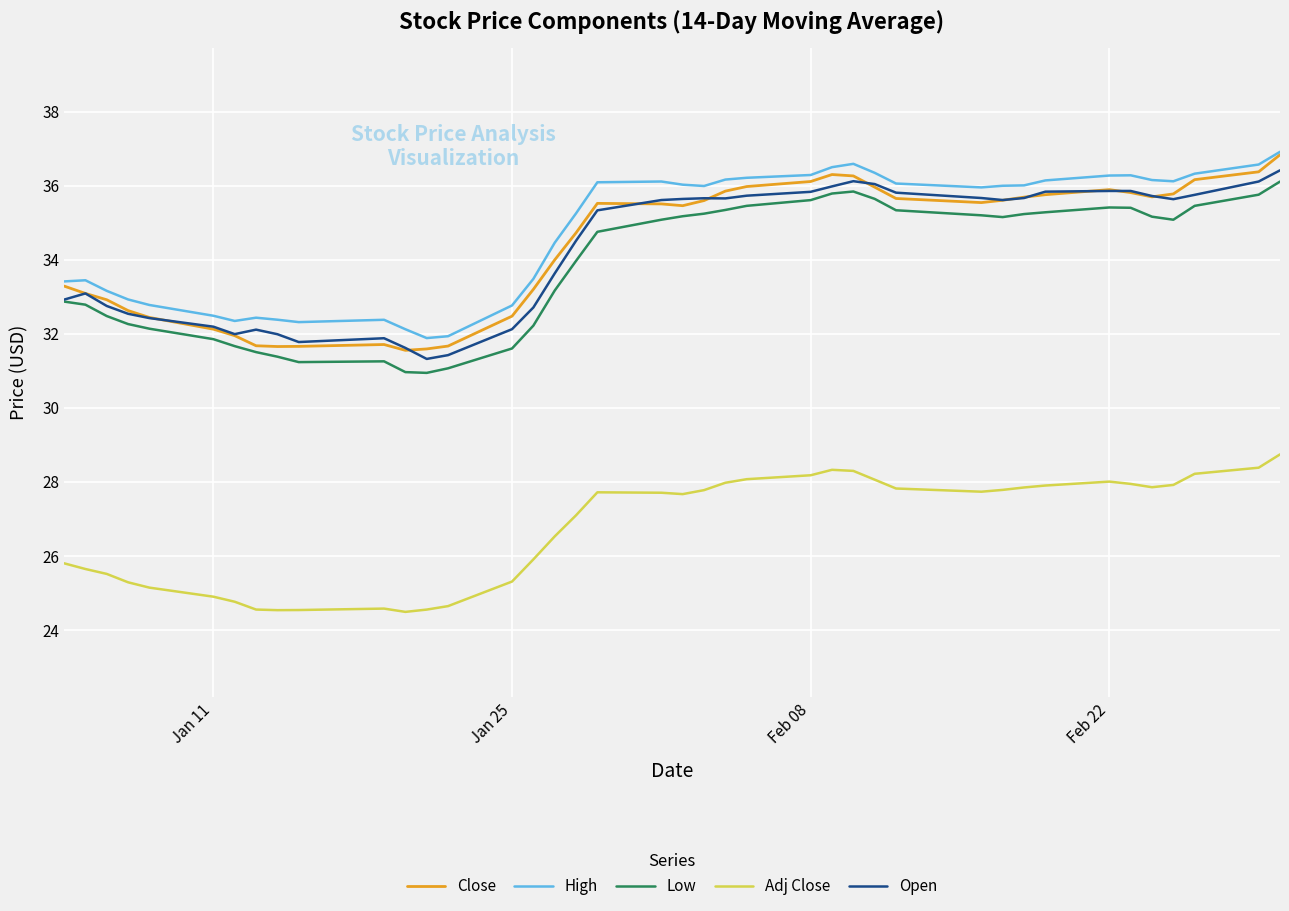

What is the difference between the maximum and second lowest values in the Open series?

5.0